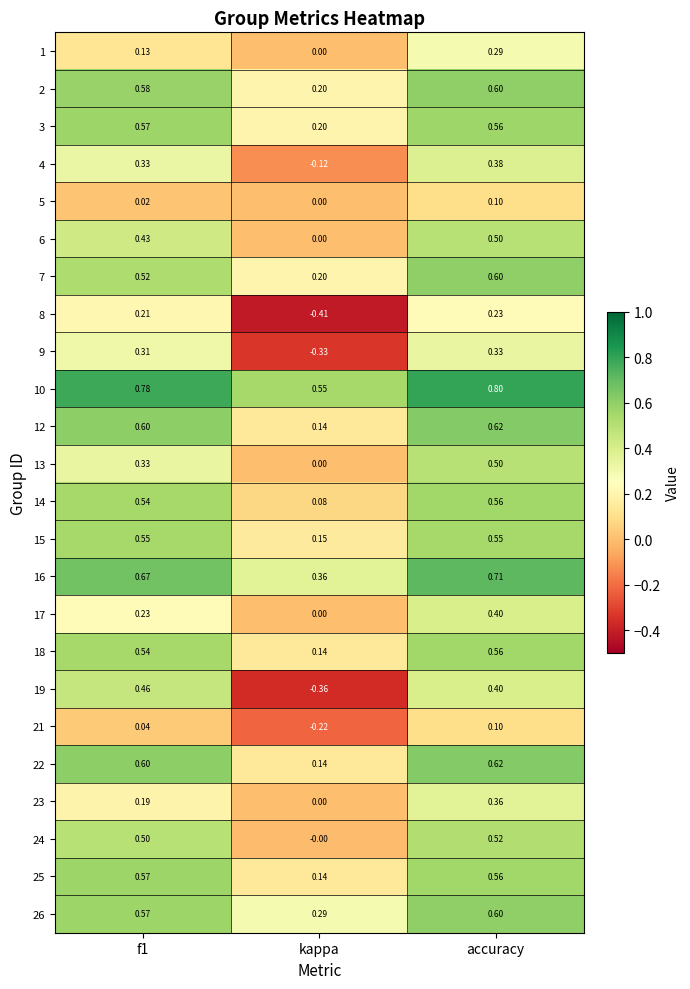

At which label is 12 closest to 0?

kappa